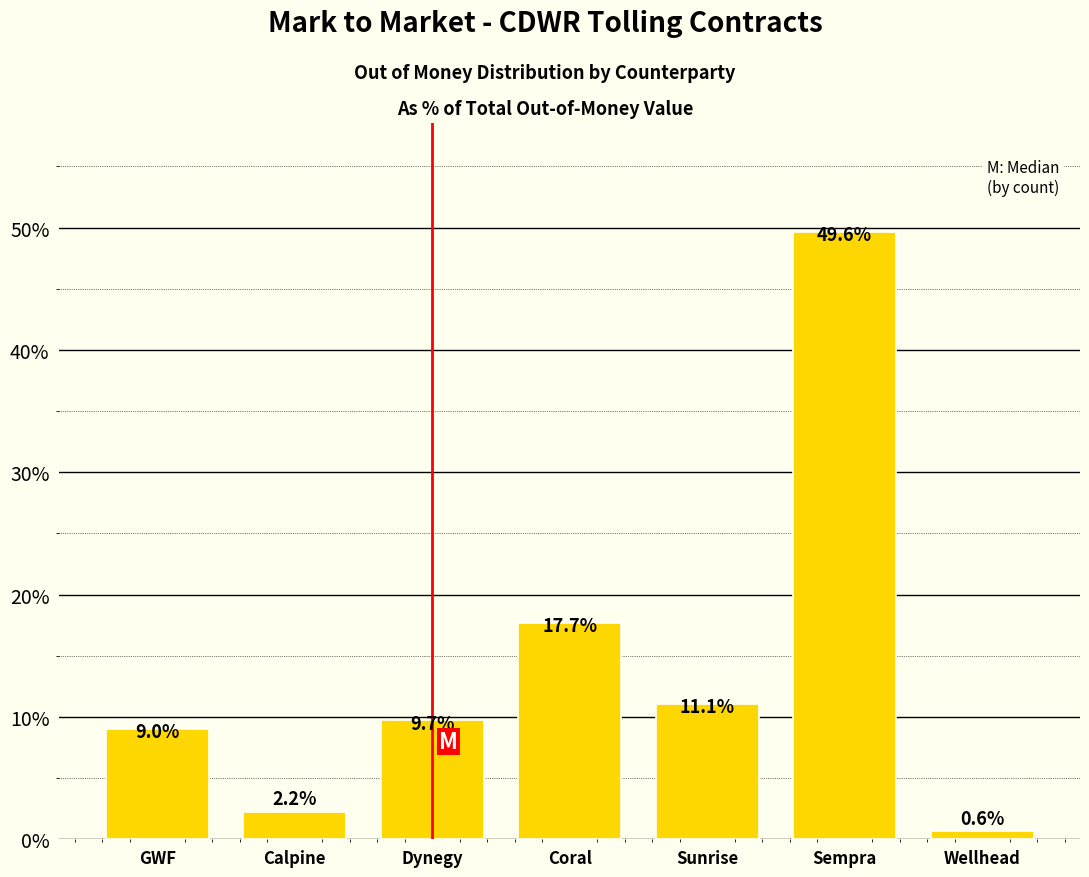

Reading left to right, extract all data points from this chart.

GWF=9.0	Calpine=2.2	Dynegy=9.7	Coral=17.7	Sunrise=11.1	Sempra=49.6	Wellhead=0.6